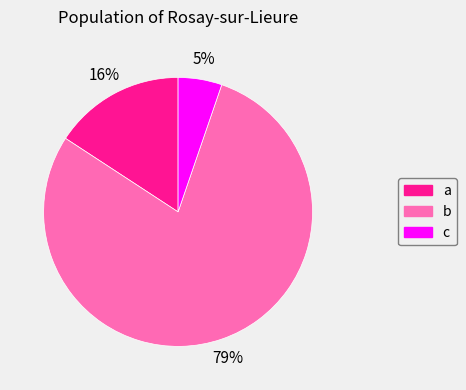

To the nearest percent, what is the difference between the largest and smallest slice percentages?

74%